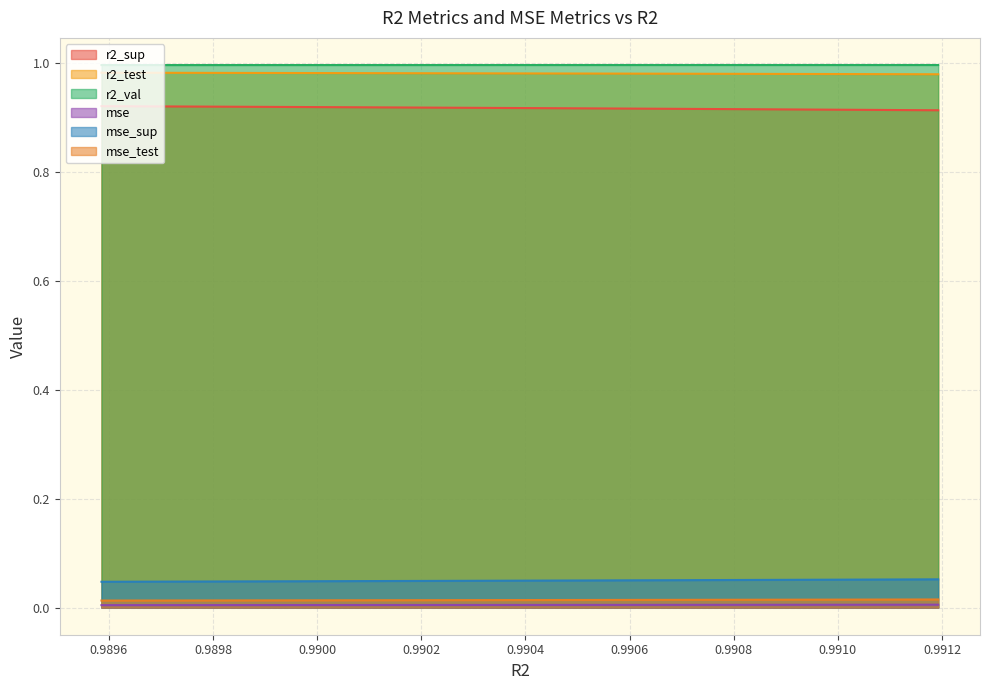

Rank the series at 0.9903403845215213 from highest to lowest value.

r2_val, r2_test, r2_sup, mse_sup, mse_test, mse